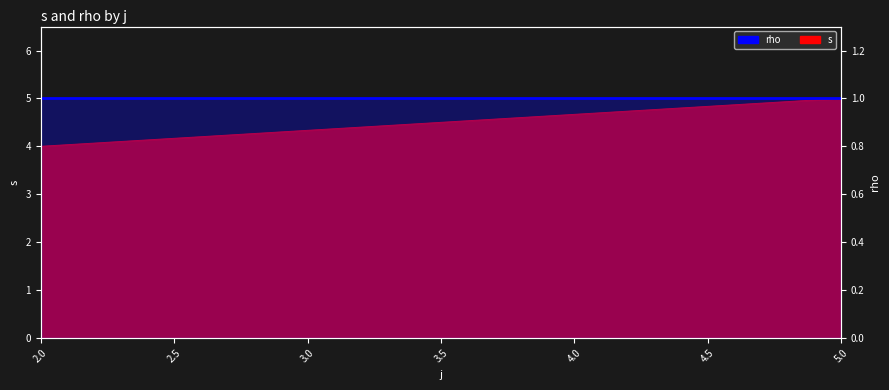

At which category does the chart reach its minimum across all series?

2